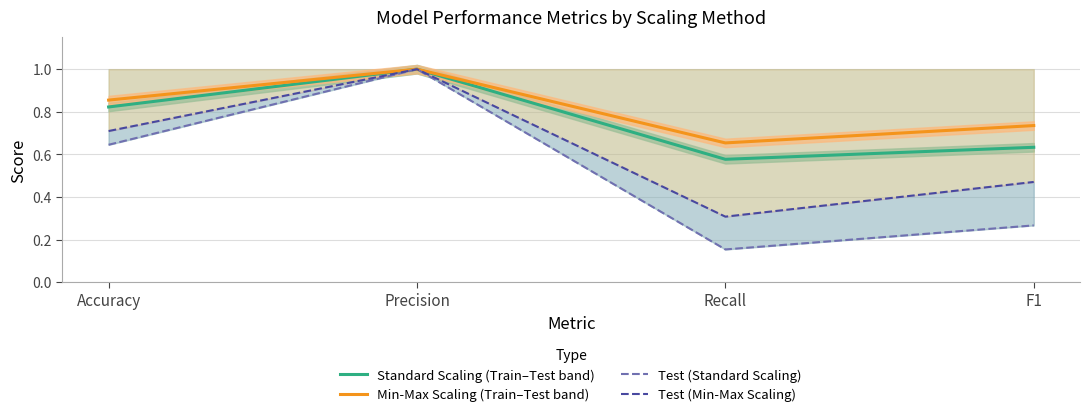

What is the sum of the Standard Scaling (Train–Test band) values at Precision and Recall?

1.6